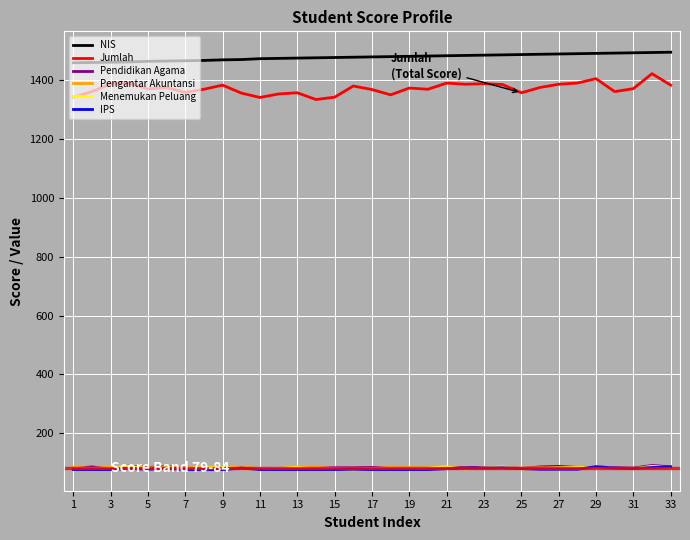

Which series has the largest range (max minus min)?

Jumlah